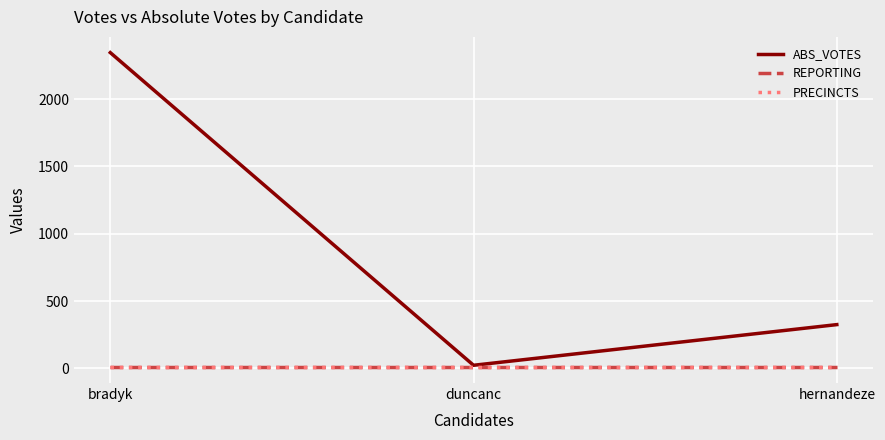

At which category is the sum across all series the highest?

bradyk